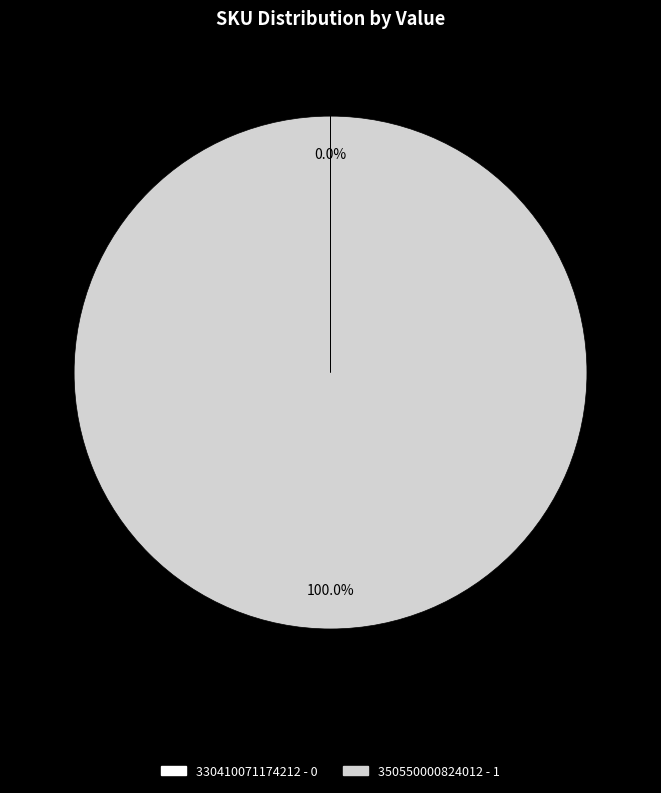

Is there any slice that represents more than half of the pie?

Yes